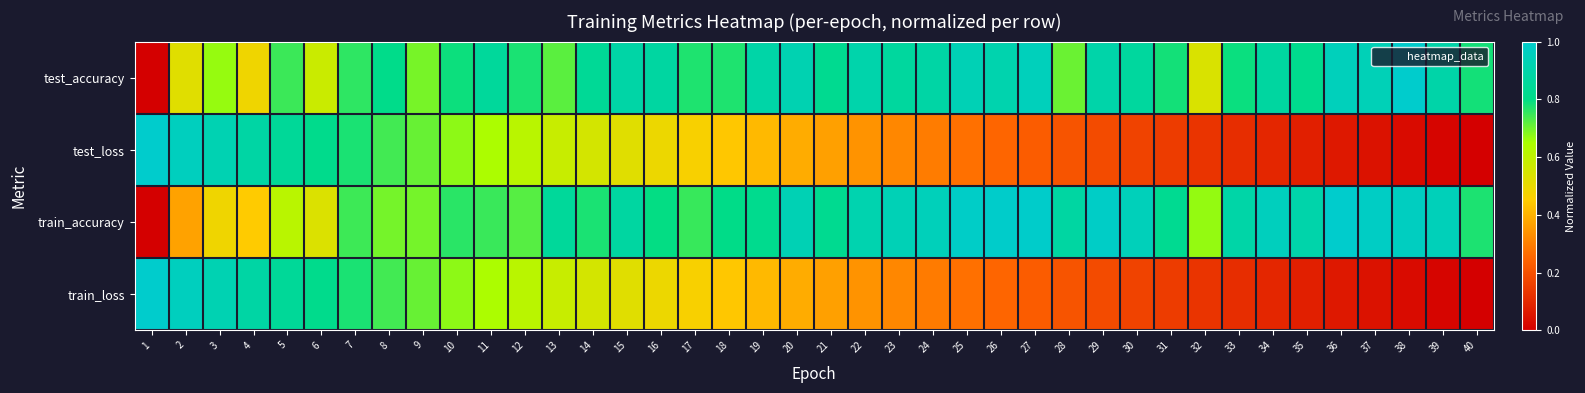

Which series has the largest range (max minus min)?

test_accuracy